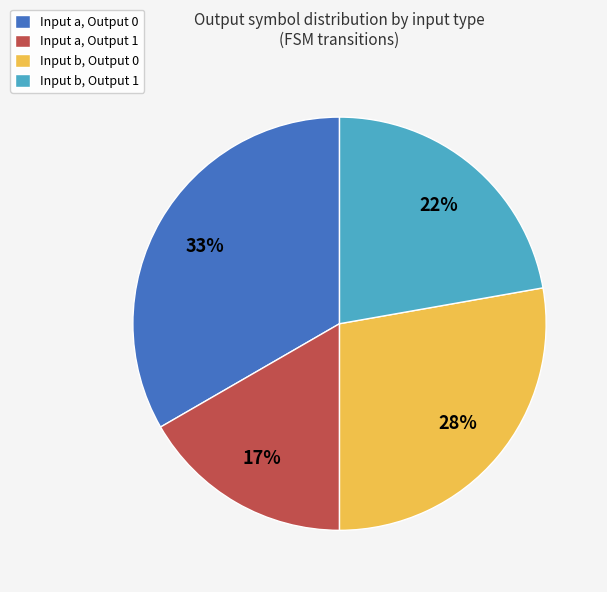

How many slices are in this pie chart?

4